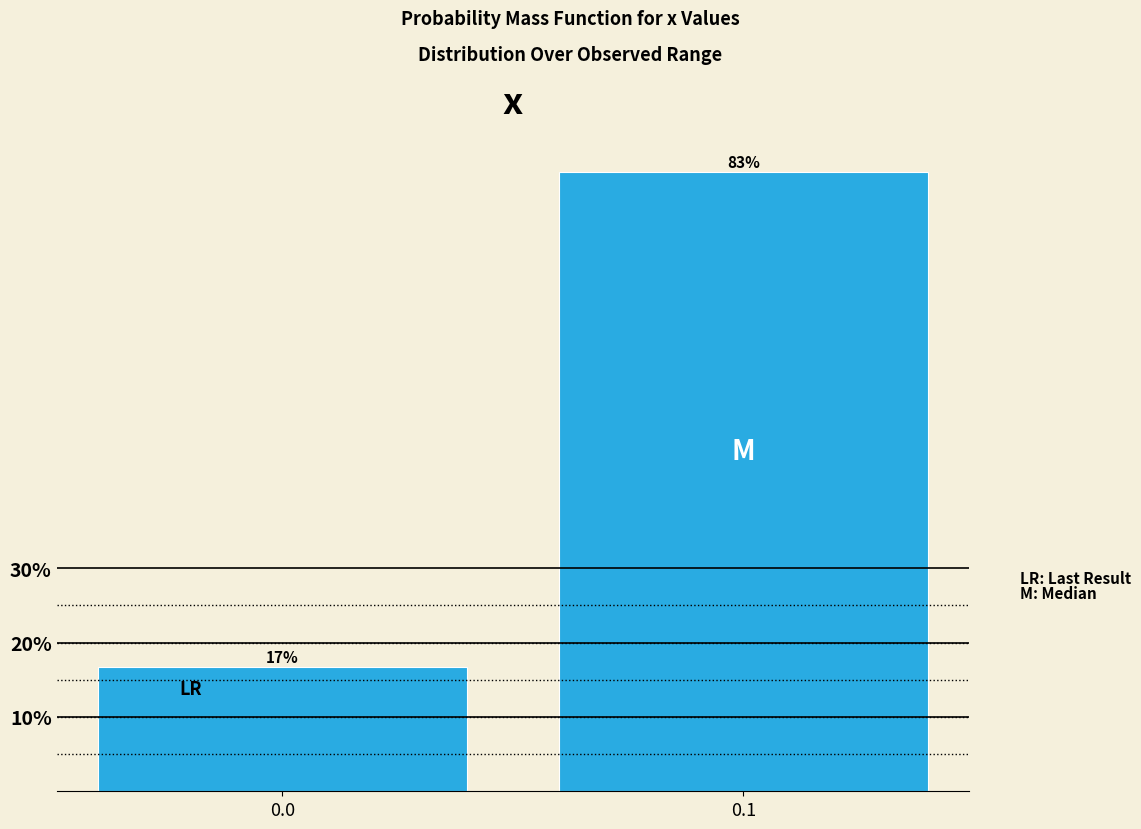

The value at 0.0 is 16.7. True or false?

True